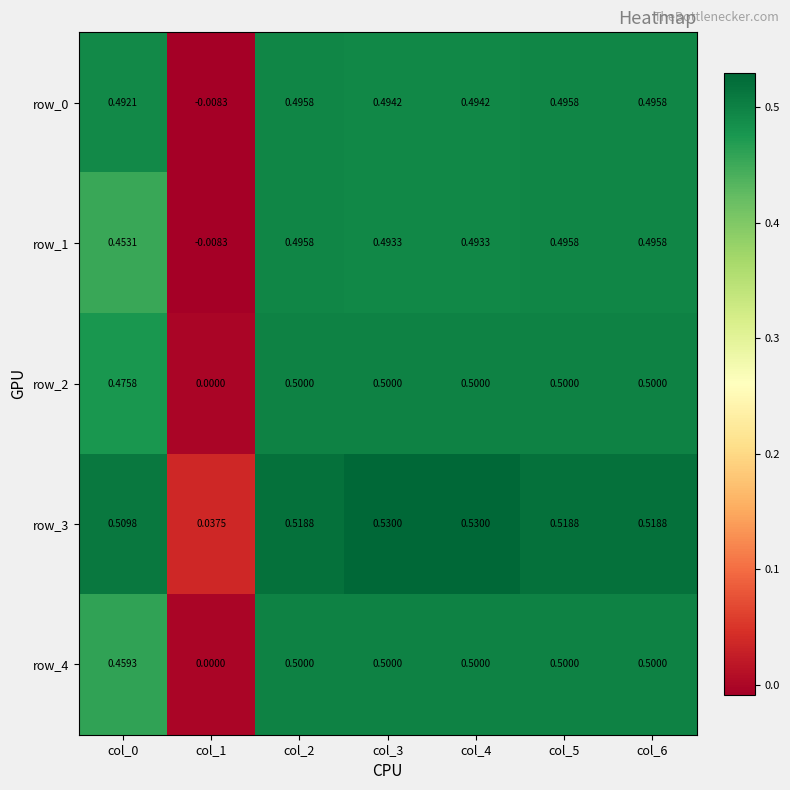

Is the value of row_3 at col_6 greater than the value of row_1 at col_2?

Yes